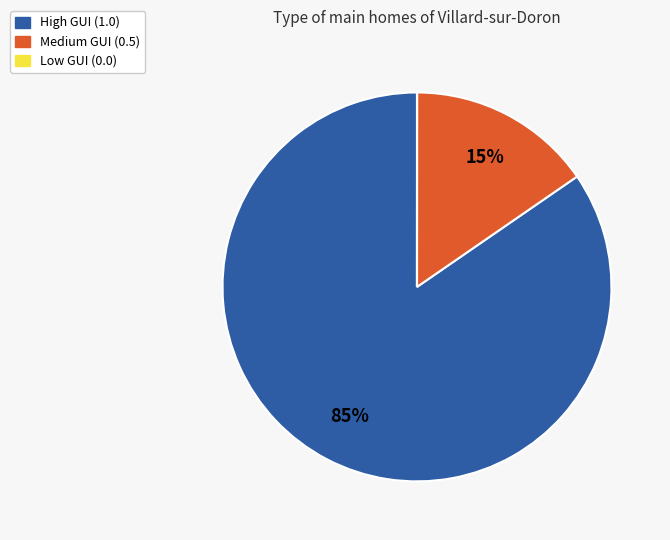

Does any single category account for the majority?

Yes